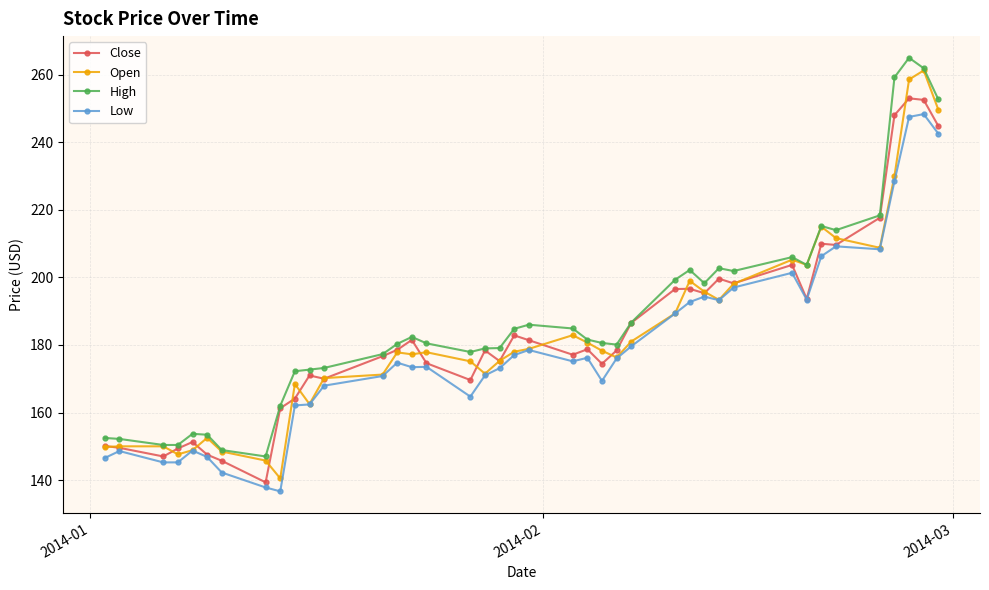

What is the value of the Low point at the 3rd from the left?

145.2